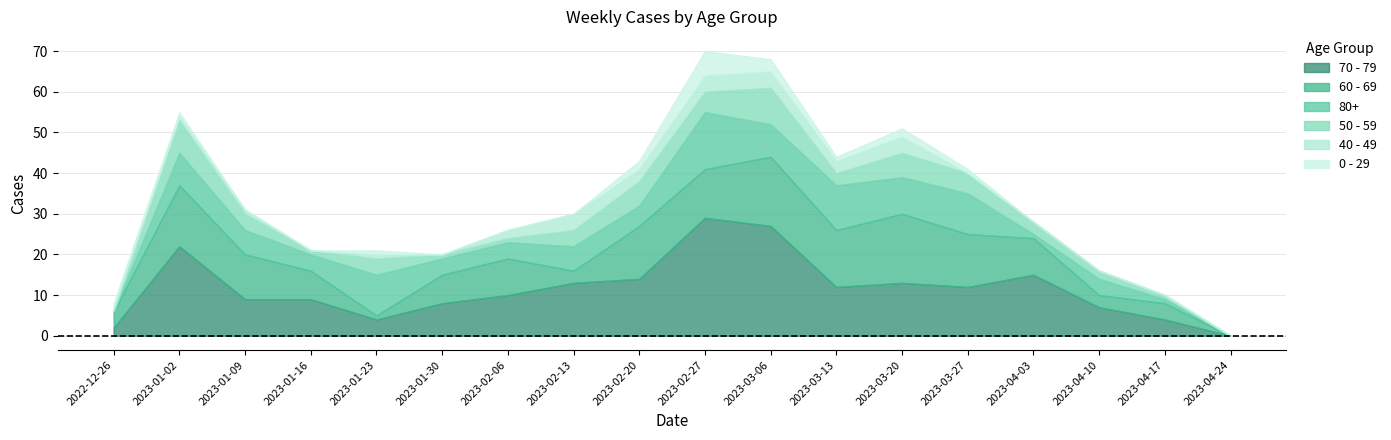

The 80+ series shows 14 at 2023-02-27. True or false?

True